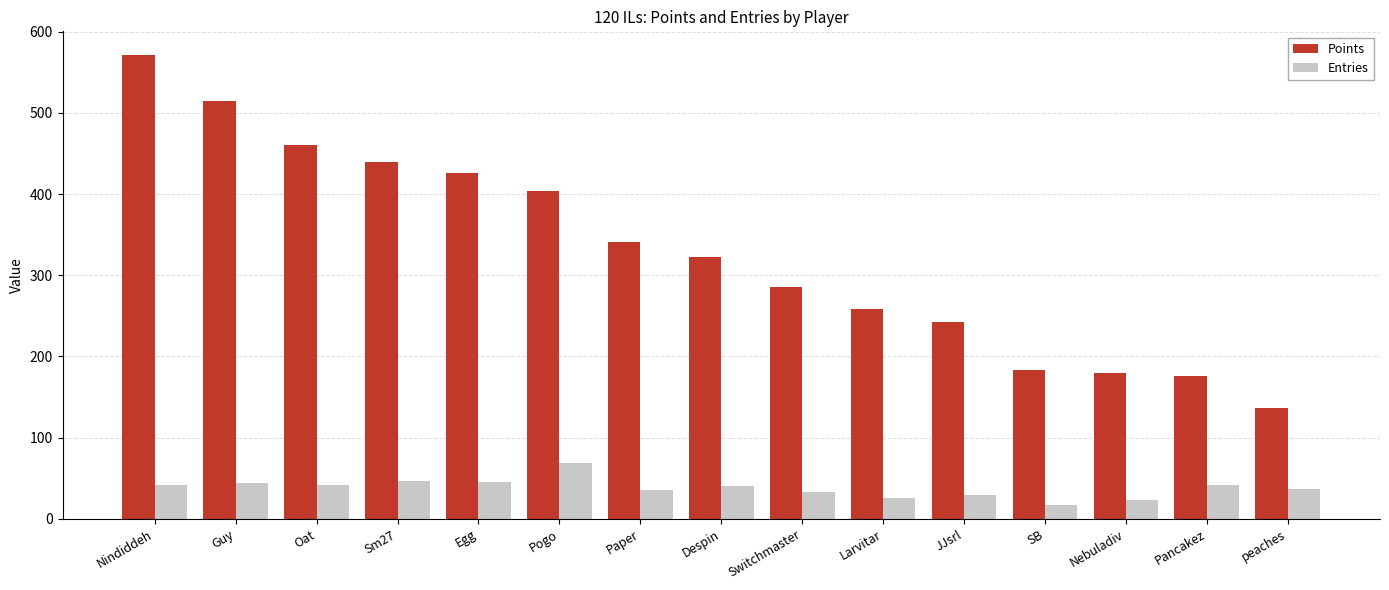

What is the maximum value for Points?

572